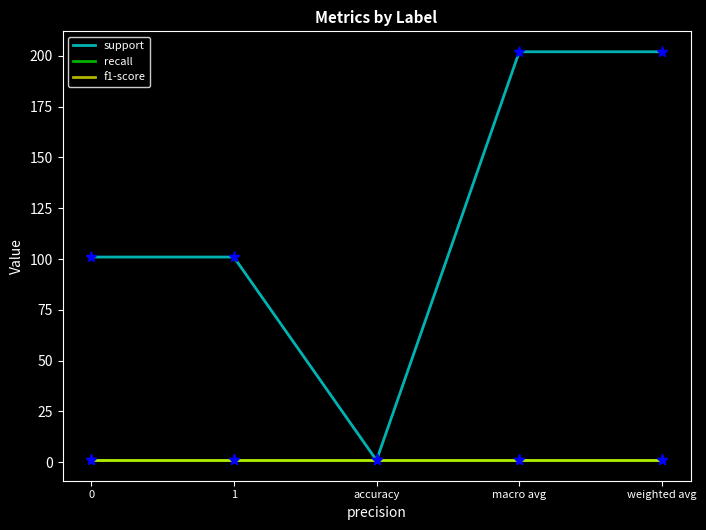

Is this an area chart (filled region under the line)?

No